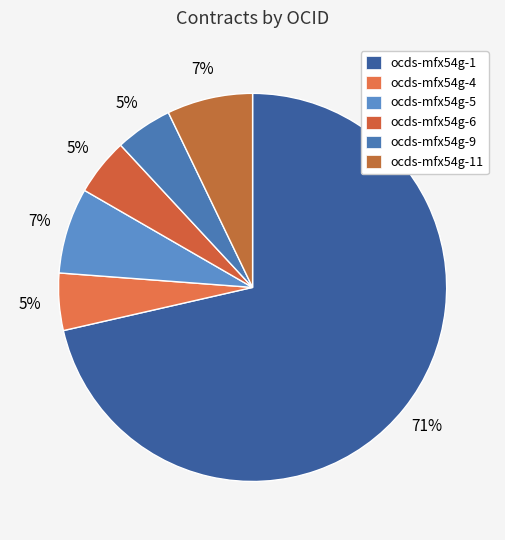

The ocds-mfx54g-6 slice represents 5% of the pie. True or false?

True